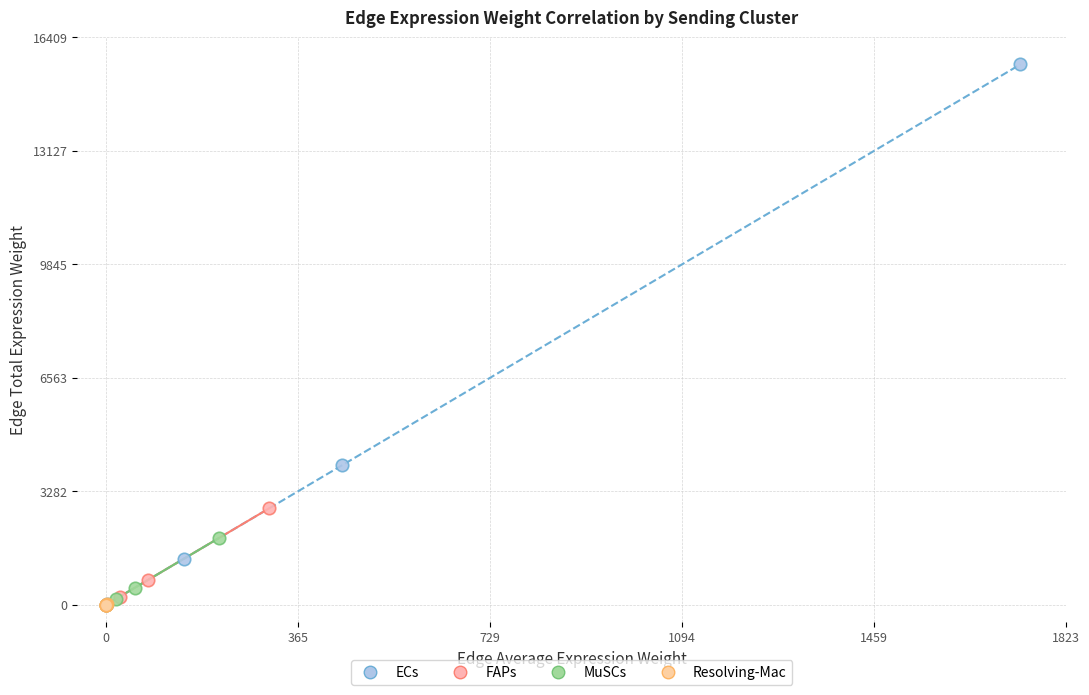

What are all the series names shown in the legend?

ECs, FAPs, MuSCs, Resolving-Mac